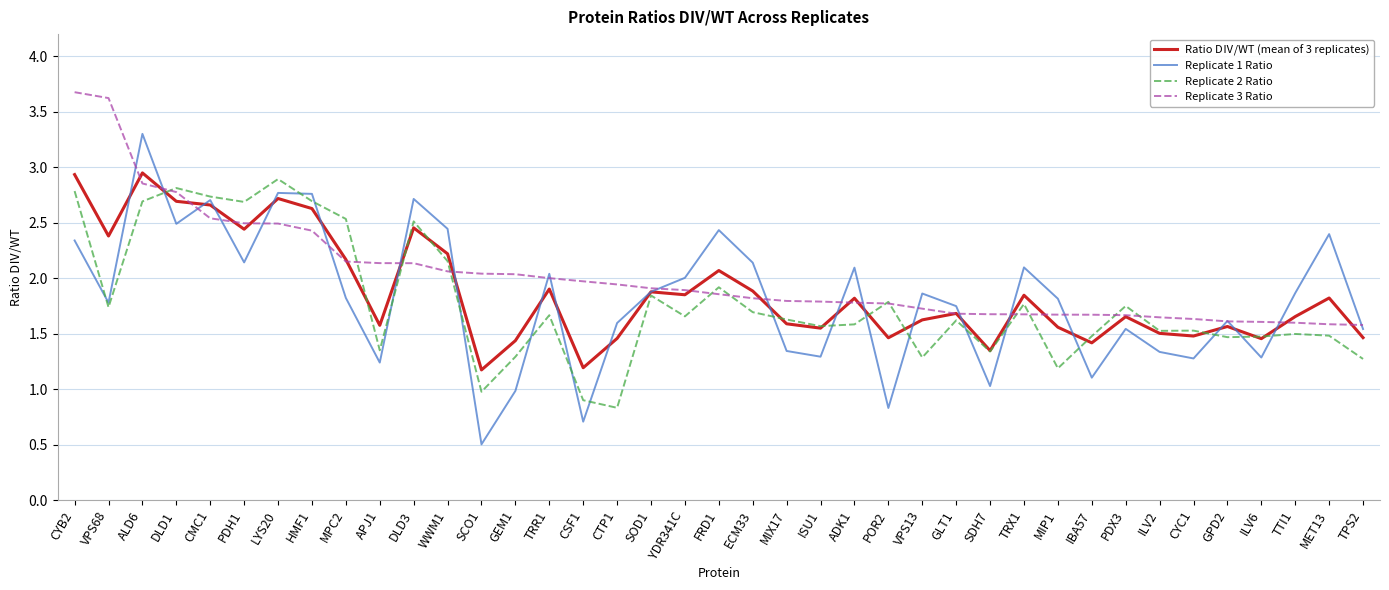

Rank the series by their maximum value, from highest to lowest.

Replicate 3 Ratio, Replicate 1 Ratio, Ratio DⅣ/WT (mean of 3 replicates), Replicate 2 Ratio